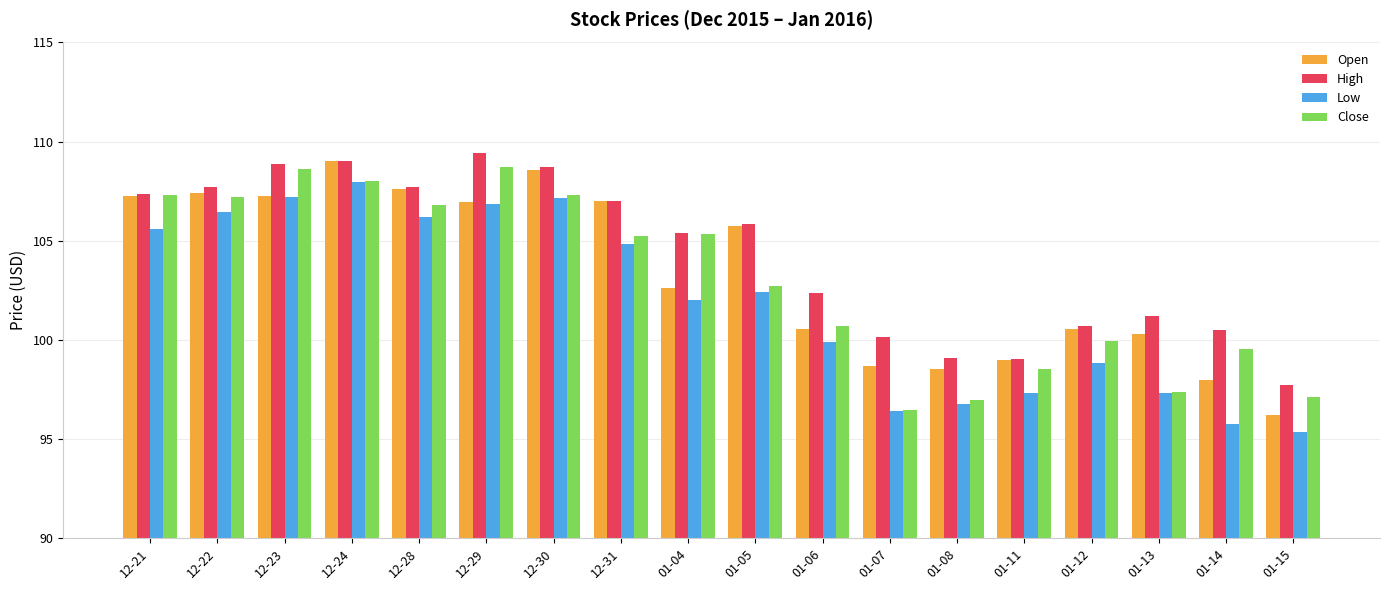

Count the number of data series in this chart.

4